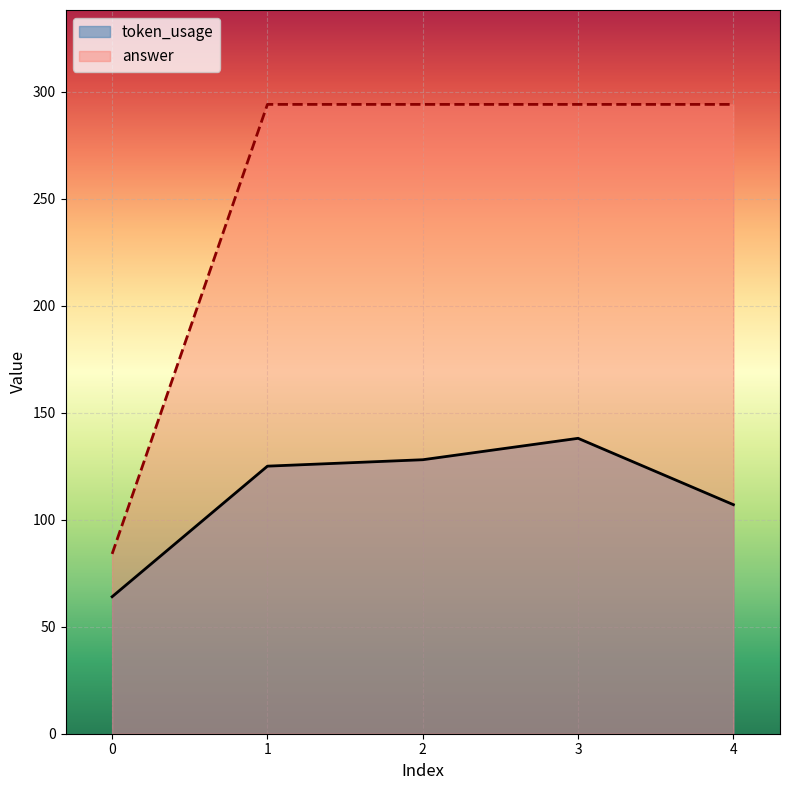

The token_usage series shows 32 at 0. True or false?

False